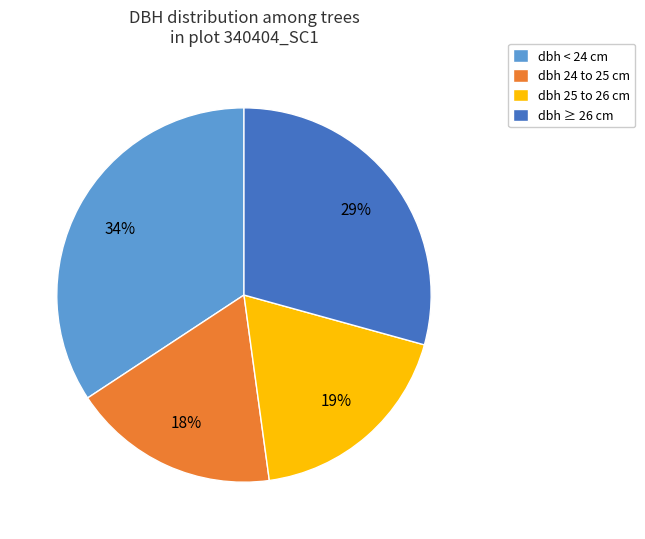

To the nearest percent, what is the combined percentage of dbh < 24 cm and dbh 24 to 25 cm?

52%